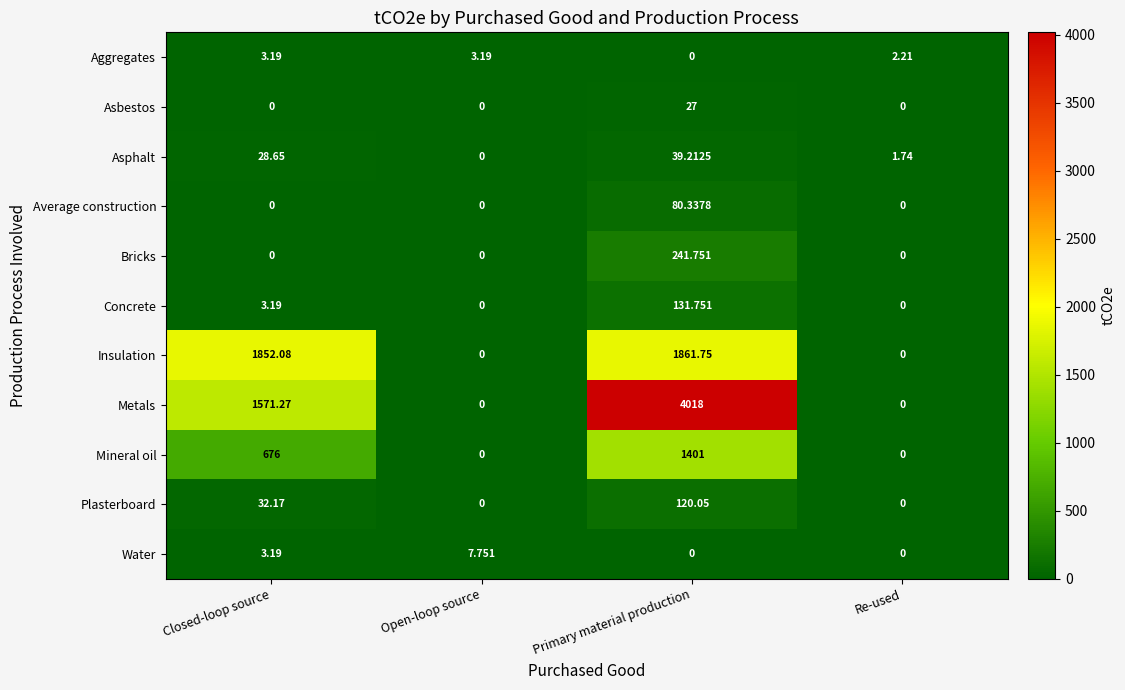

List the series in order of their peak value, lowest first.

Aggregates, Water, Asbestos, Asphalt, Average construction, Plasterboard, Concrete, Bricks, Mineral oil, Insulation, Metals